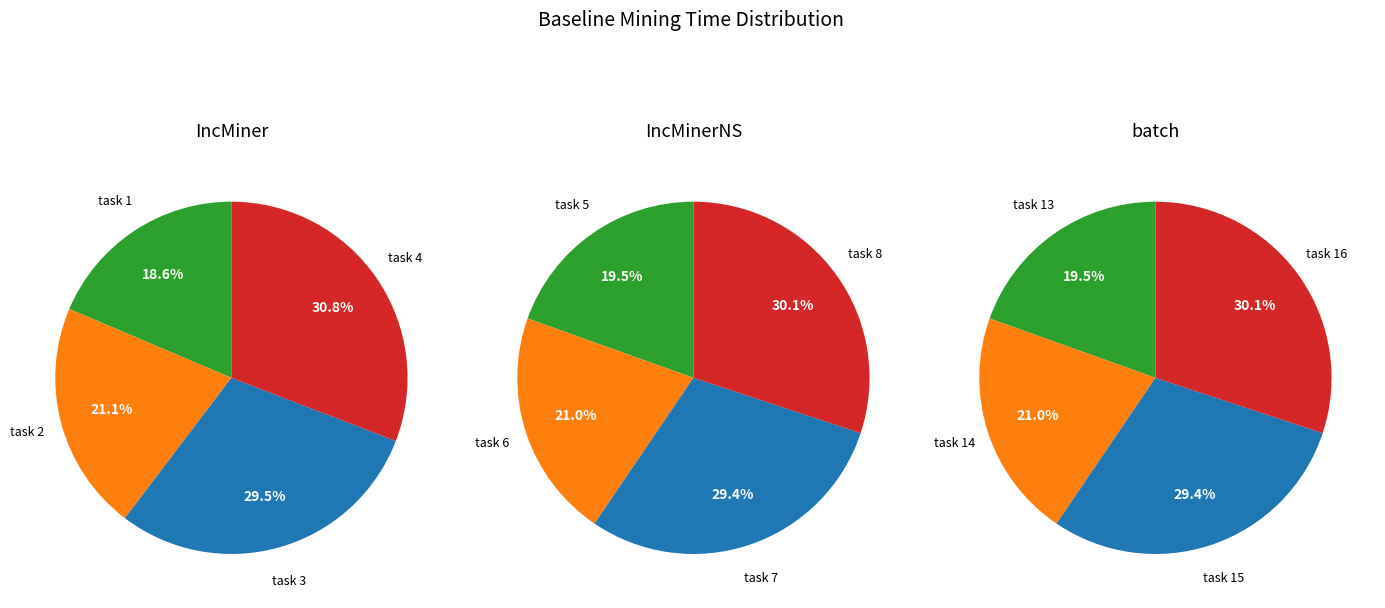

Is IncMinerNoO the majority of the pie?

No